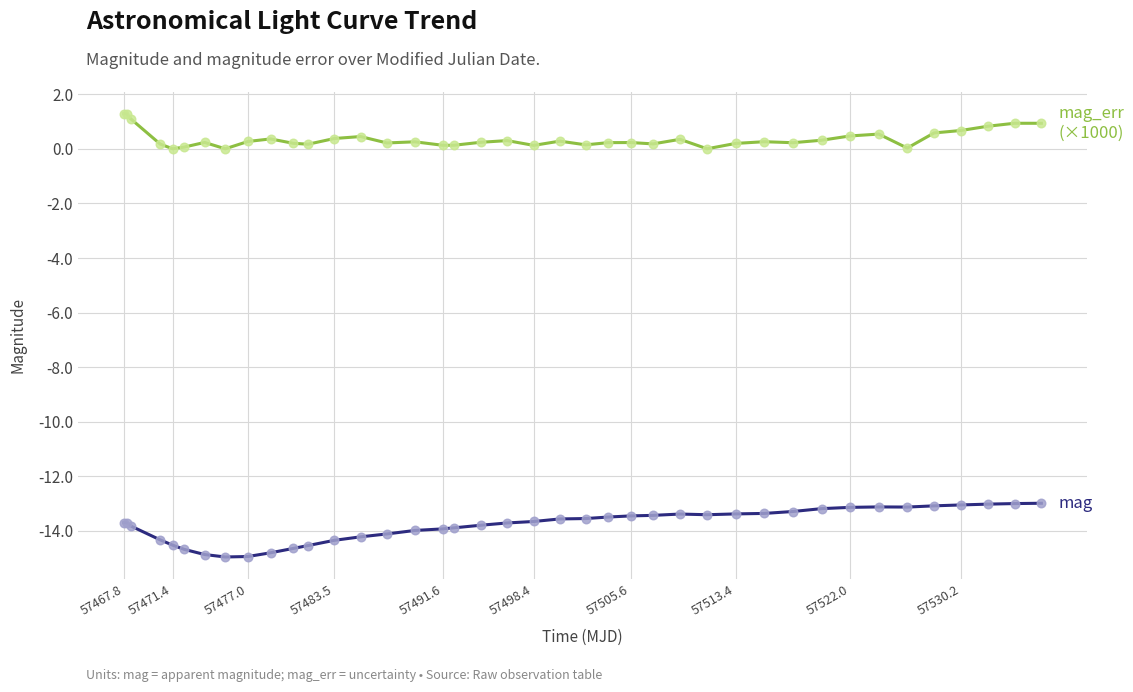

What is the smallest value displayed?

-15.0